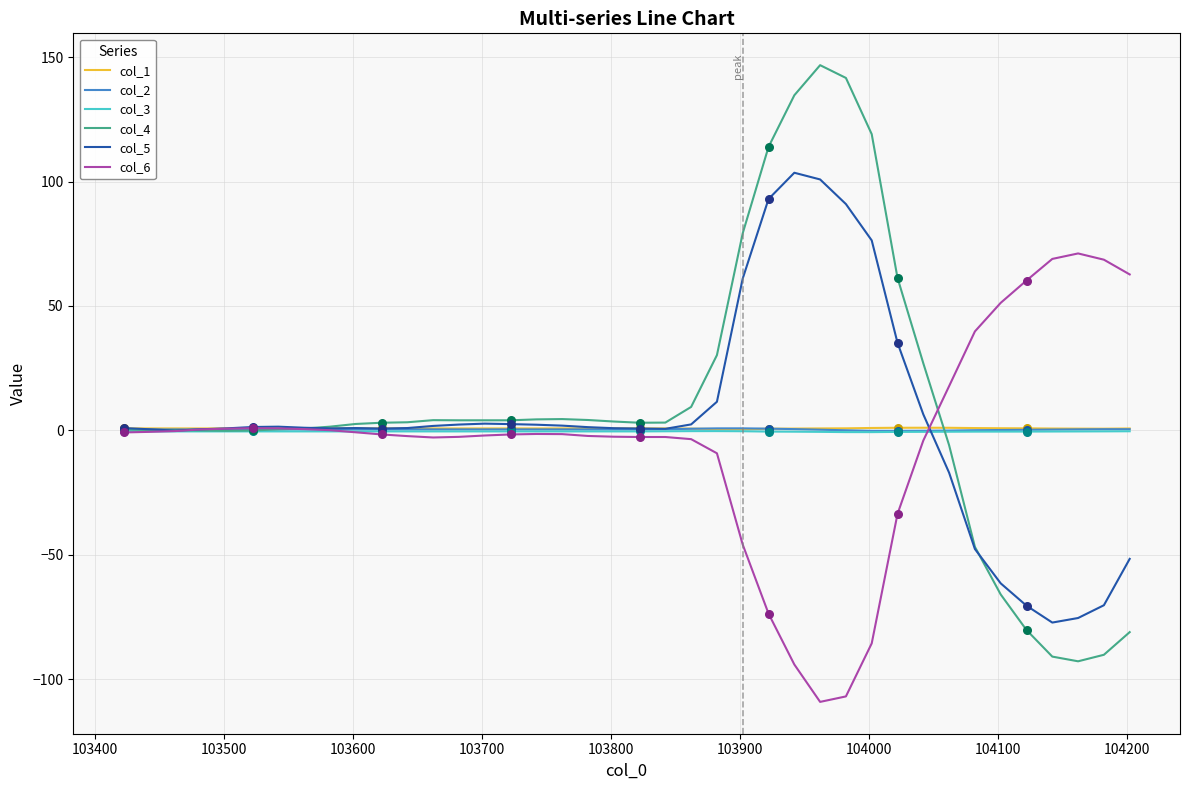

Which series has the largest range (max minus min)?

col_4